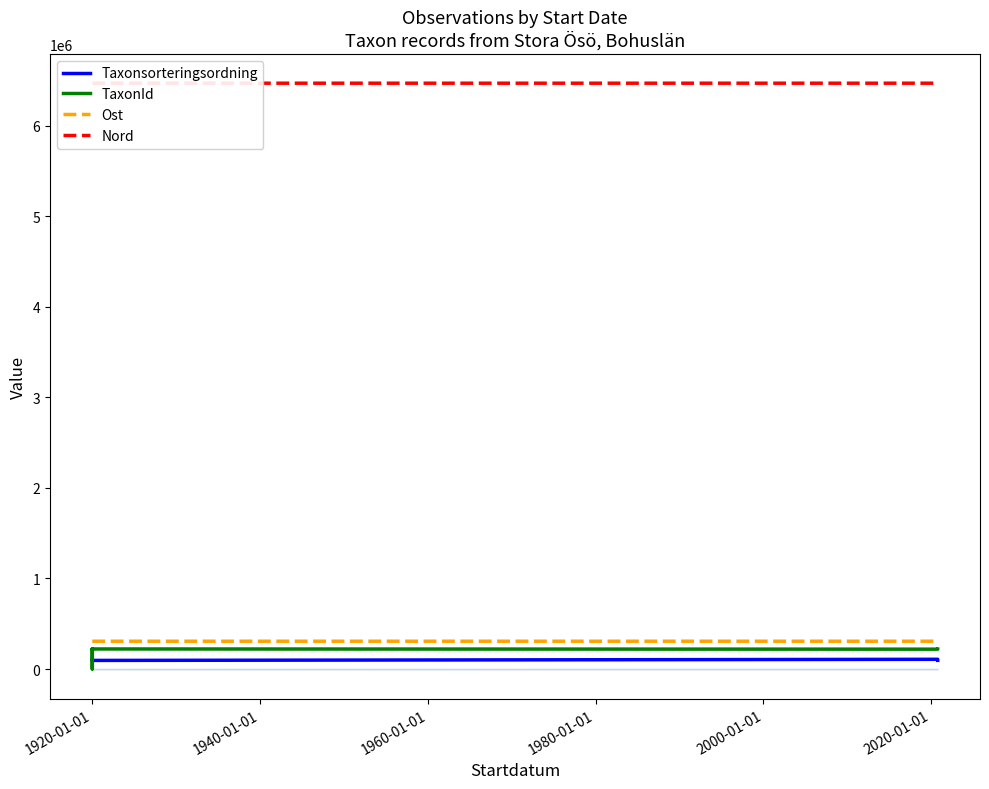

How many lines are shown in the chart?

4